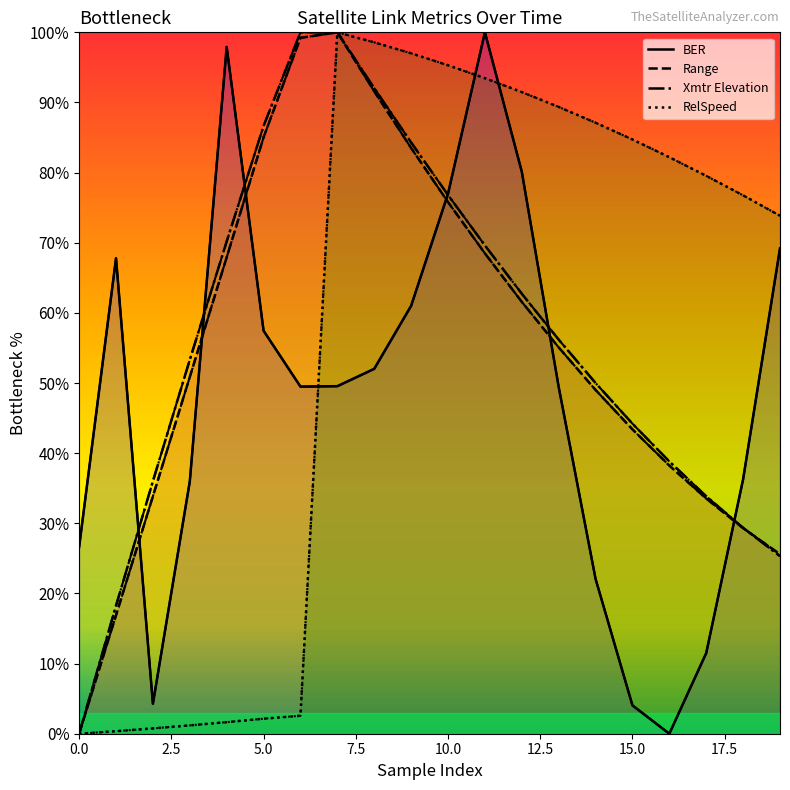

What is the average value of the RelSpeed series?

57.9